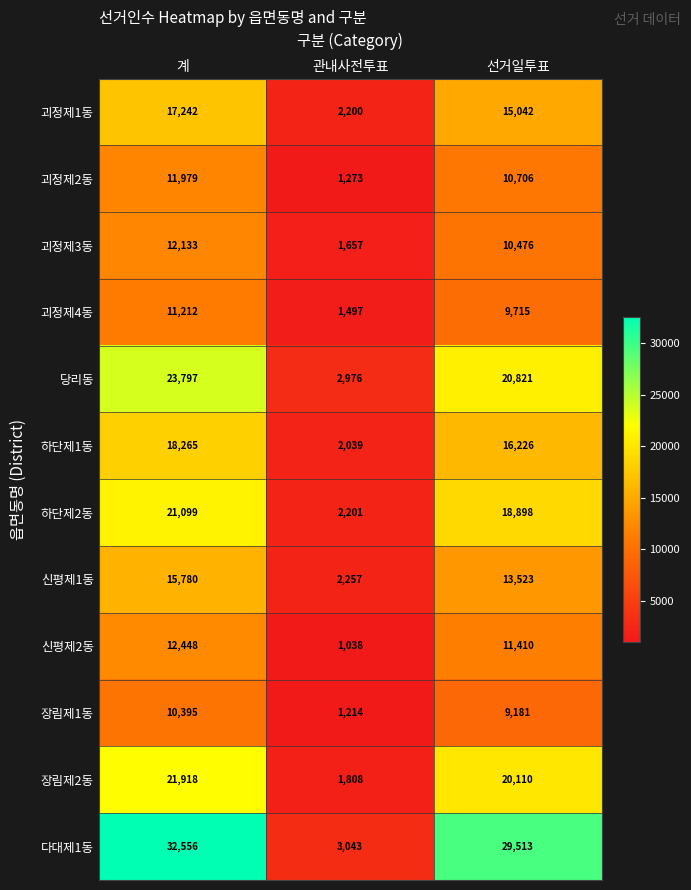

What is the total value across all series at 선거일투표?

185621